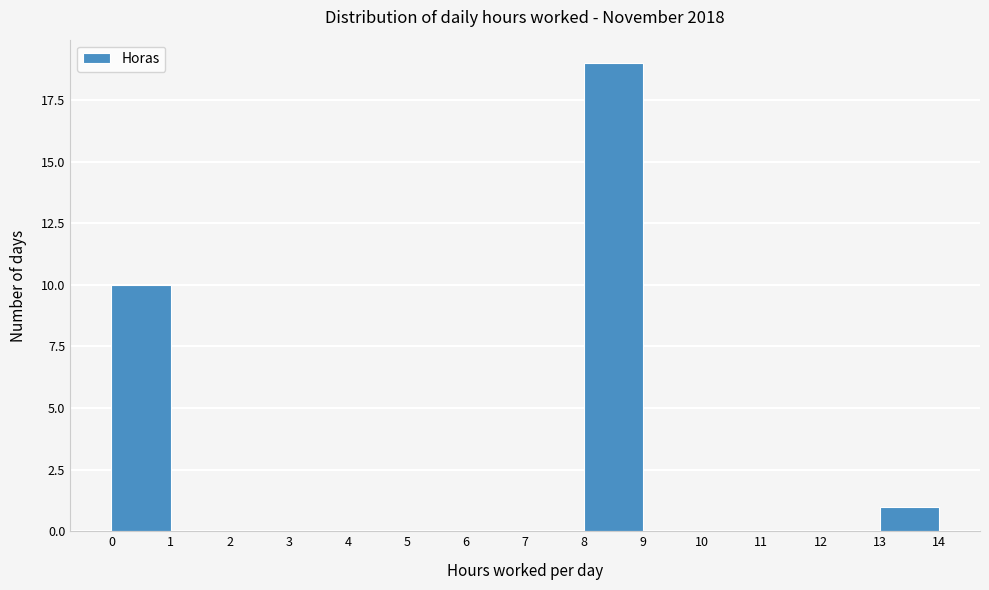

How tall is the bar that spans 13 to 14 on the x-axis? The values are not printed on the chart, so give them approximately, as read against the axis.

1